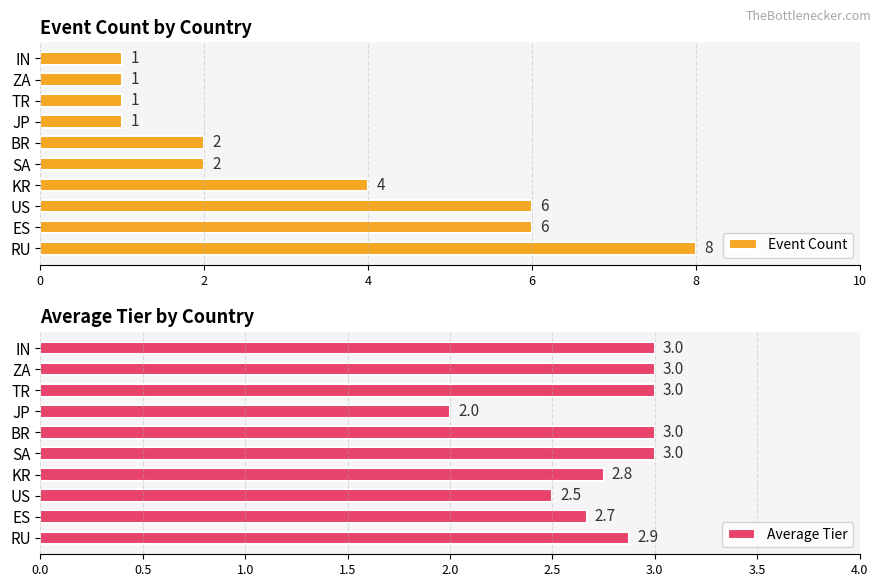

Is it true that Event Count equals 3 at US?

False